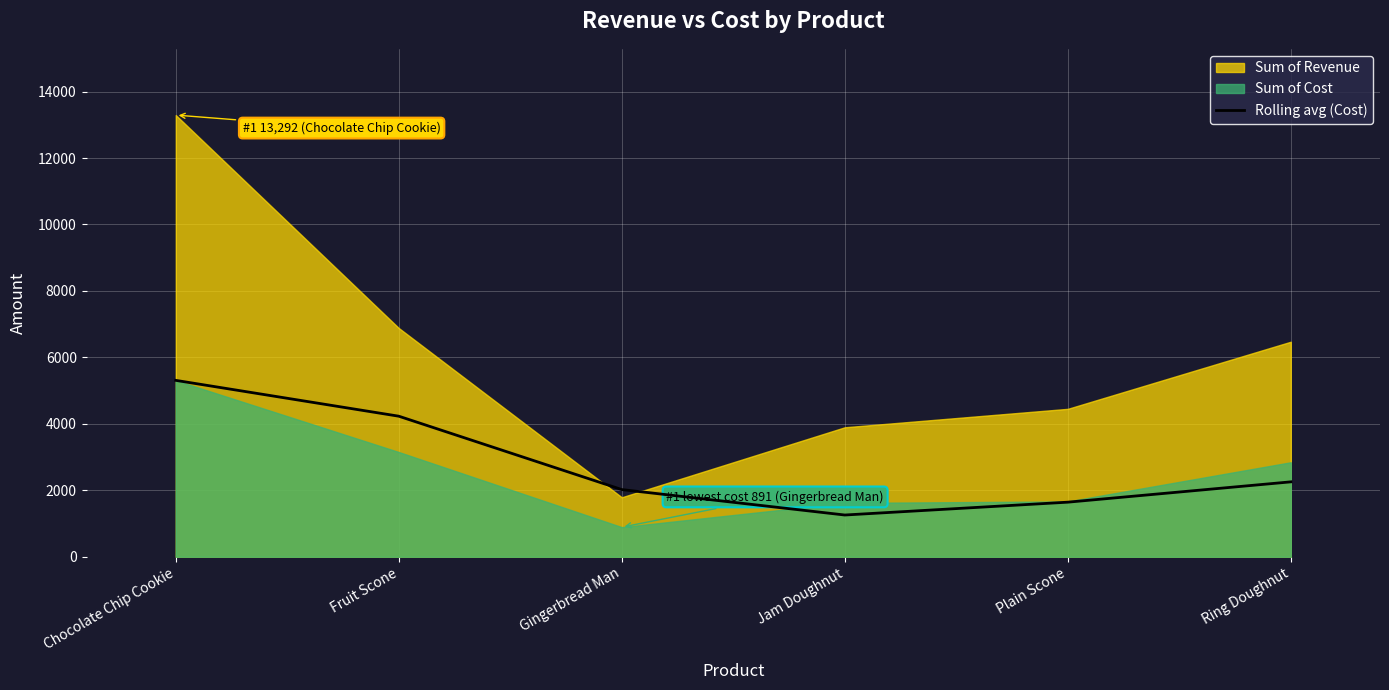

True or false: the data shows 710.0 at Gingerbread Man.

False